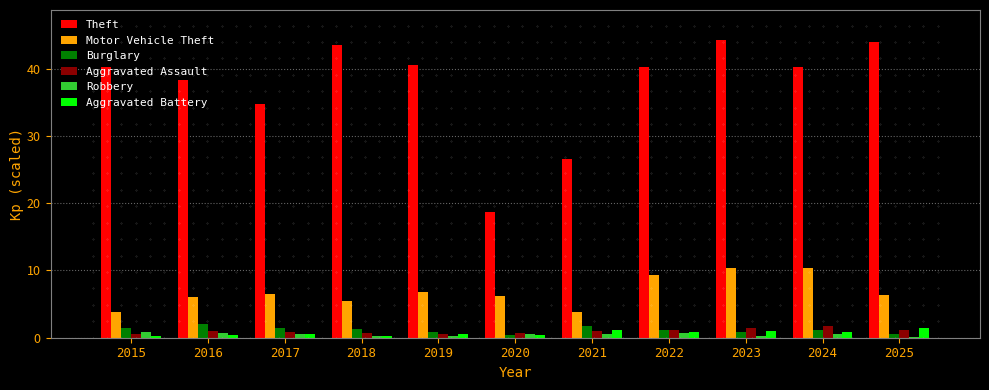

The Motor Vehicle Theft series shows 16.7 at 2024. True or false?

False